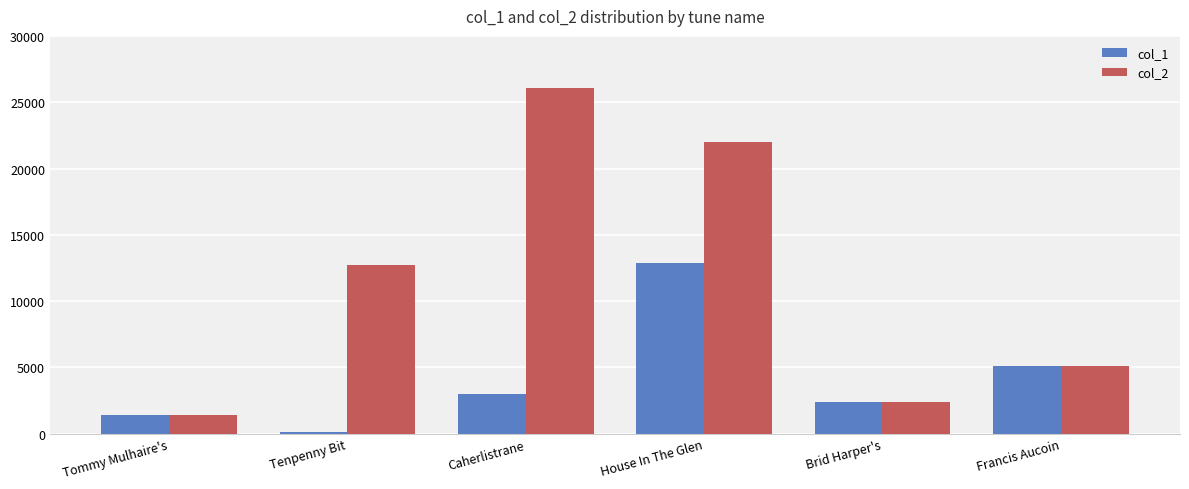

The col_1 series shows 8981 at House In The Glen. True or false?

False